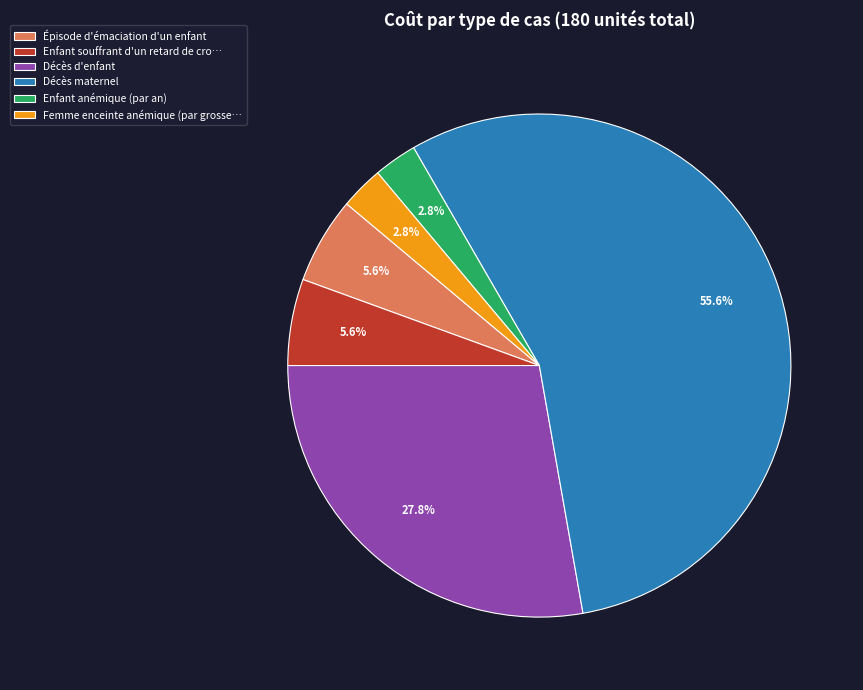

Combined, do Enfant anémique (par an) and Décès d'enfant account for over 50%?

No